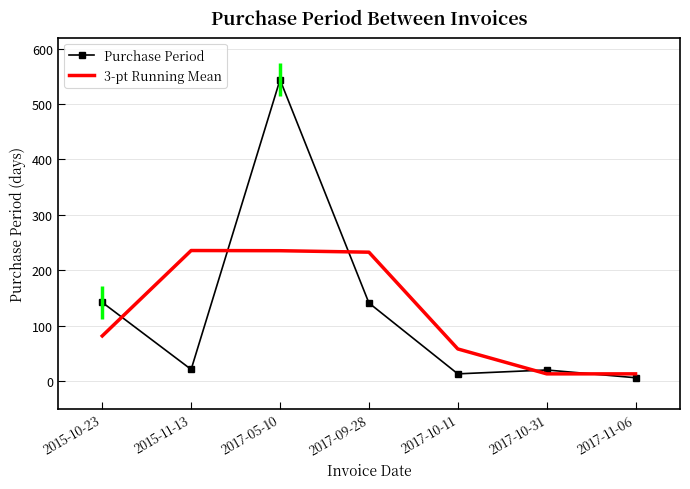

What is the highest value of the Purchase Period series?

544.0